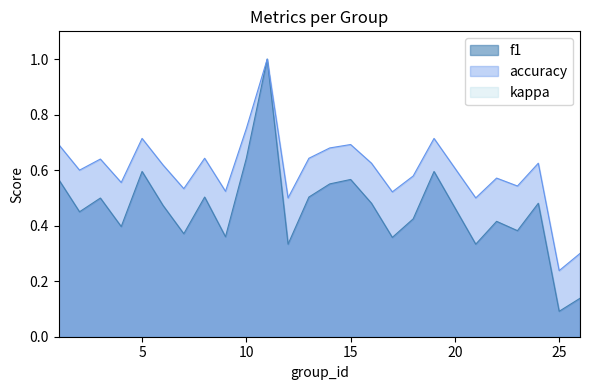

Which series has the widest spread of values?

f1